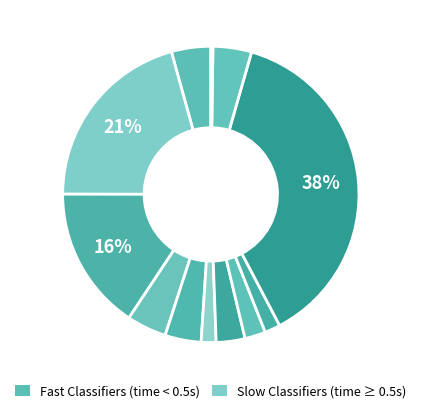

Count the number of slices in the pie.

12